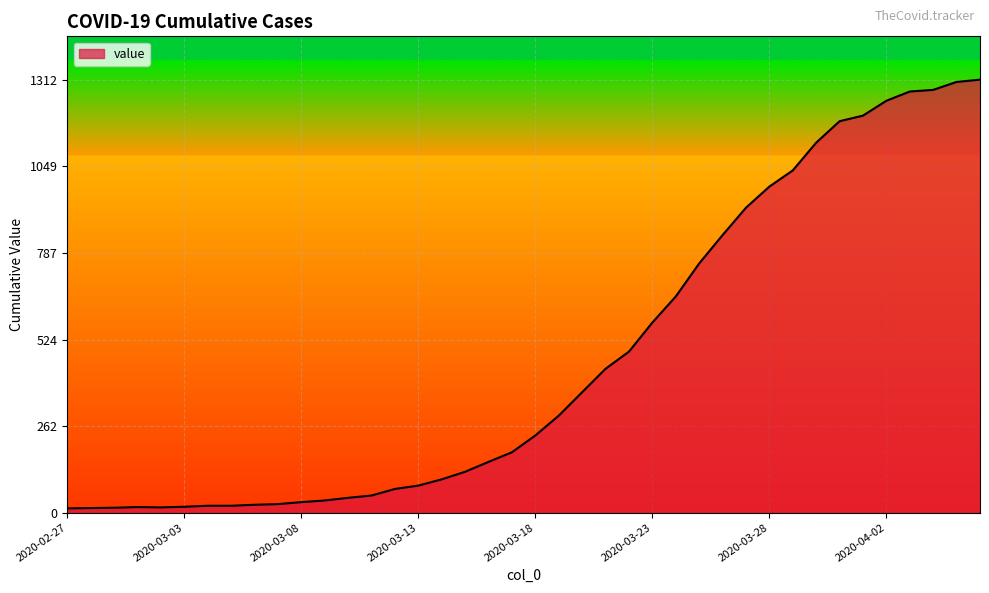

What is the difference between the maximum and minimum values?

1299